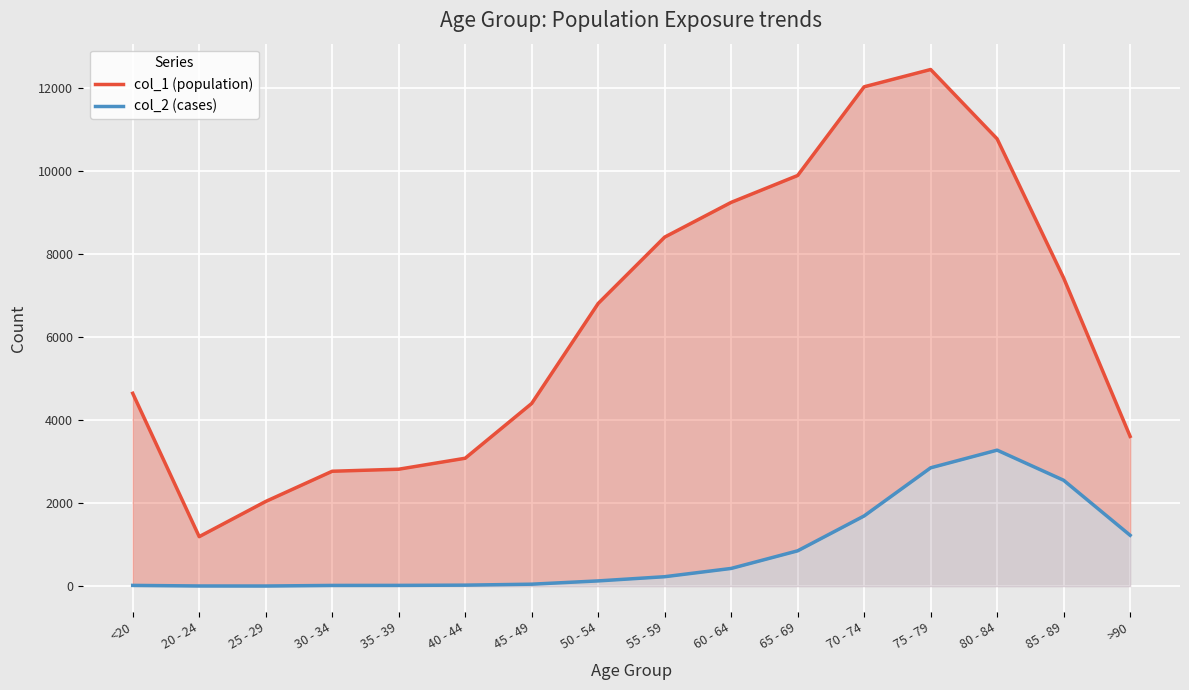

Rank the series at 80 - 84 from highest to lowest value.

col_1 (population), col_2 (cases)